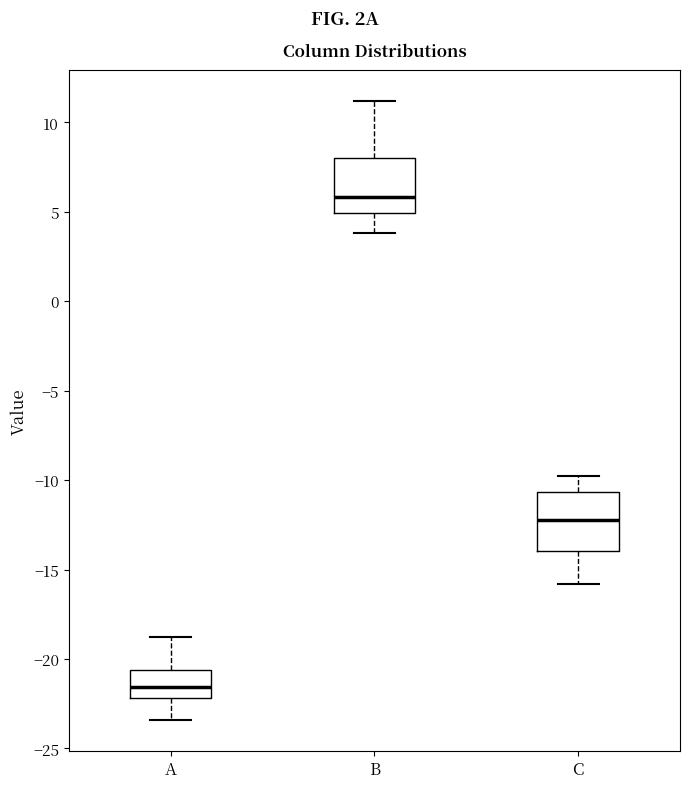

Where does the upper whisker of the box for C end on the y-axis? The values are not printed on the chart, so give them approximately, as read against the axis.

-10.0